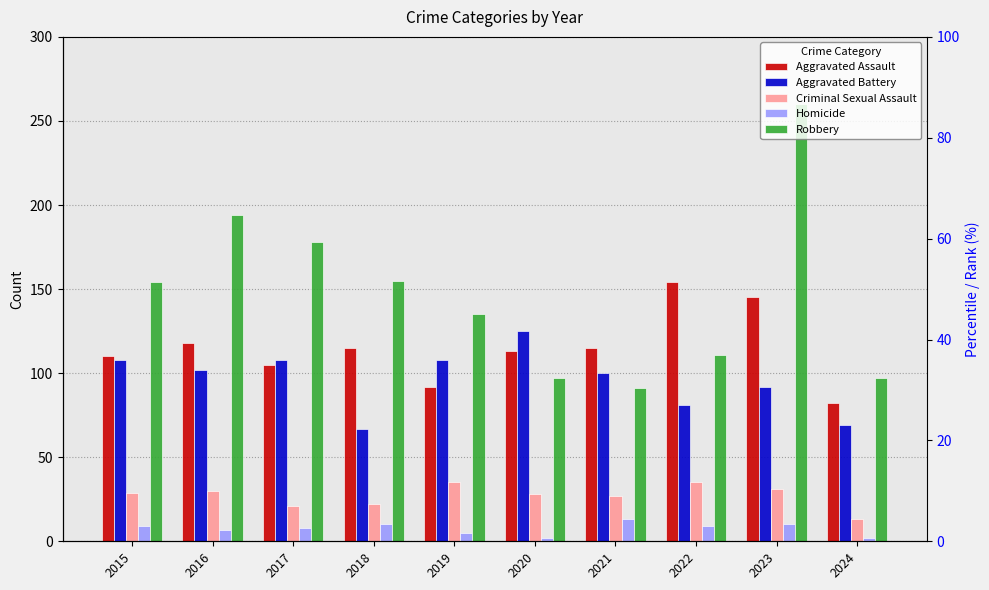

What is the difference between the second highest and second lowest values in the Criminal Sexual Assault series?

14